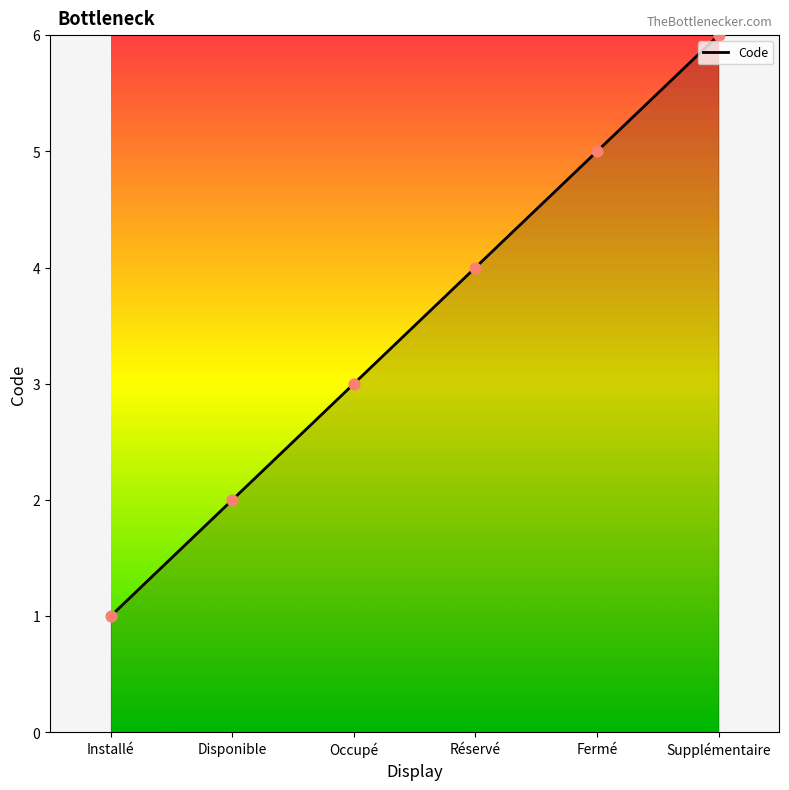

What is the change in value from Occupé to Supplémentaire?

+3